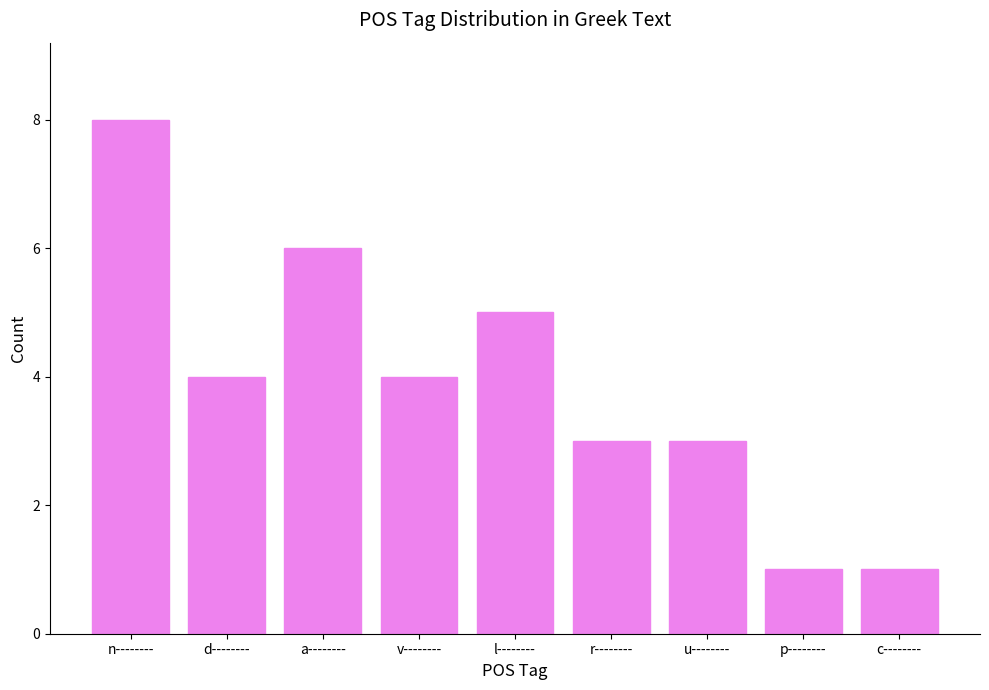

Are the bars grouped side by side (vs. stacked)?

No